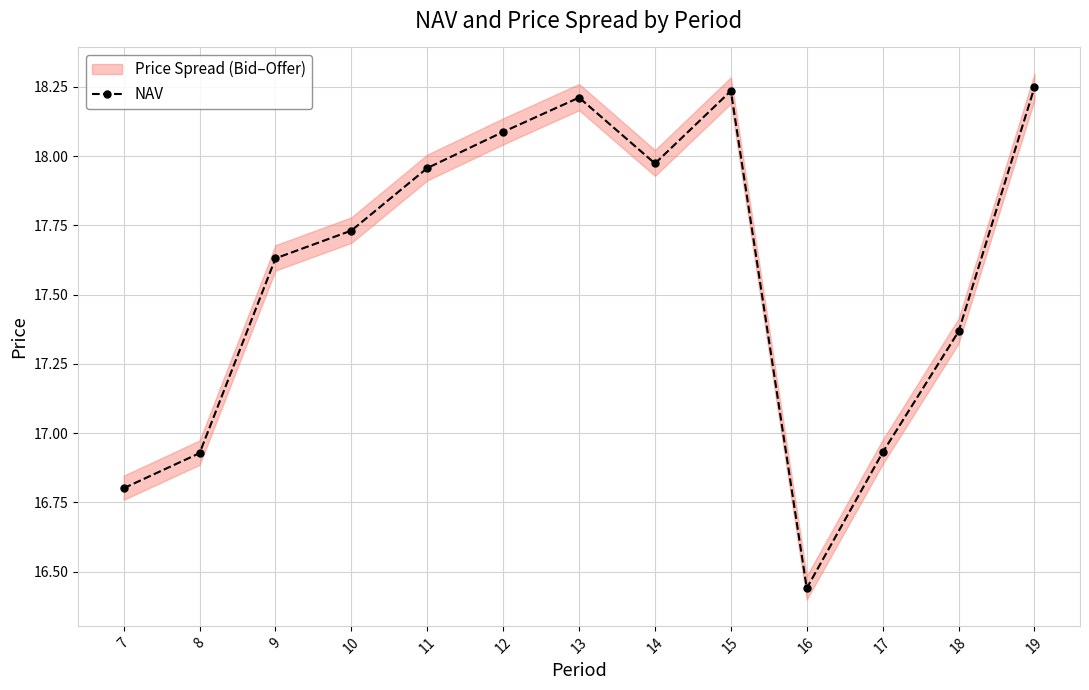

At which category does the data reach its first local valley?

14